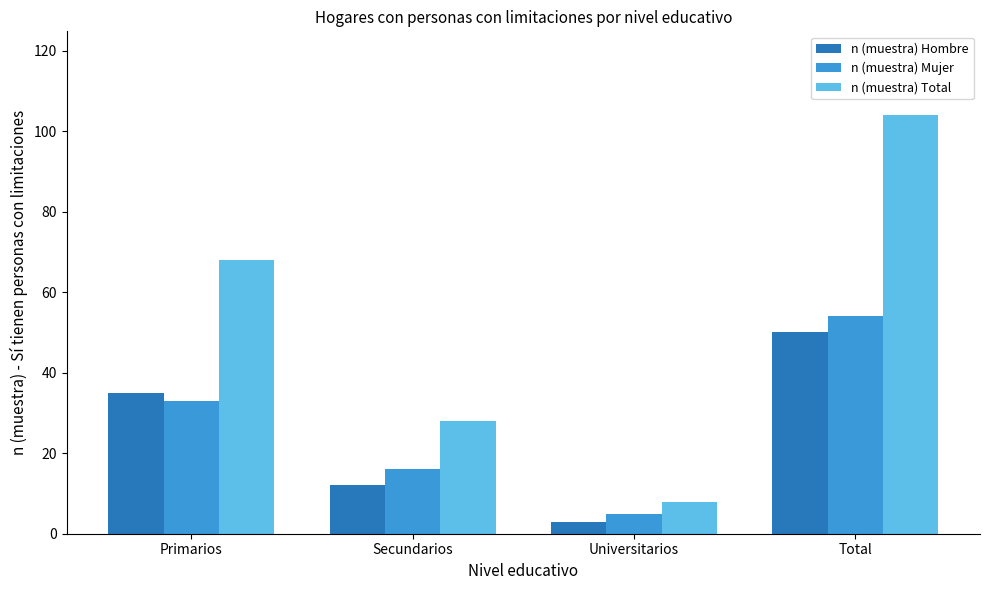

What is the label of the 2nd bar from the left?

Secundarios